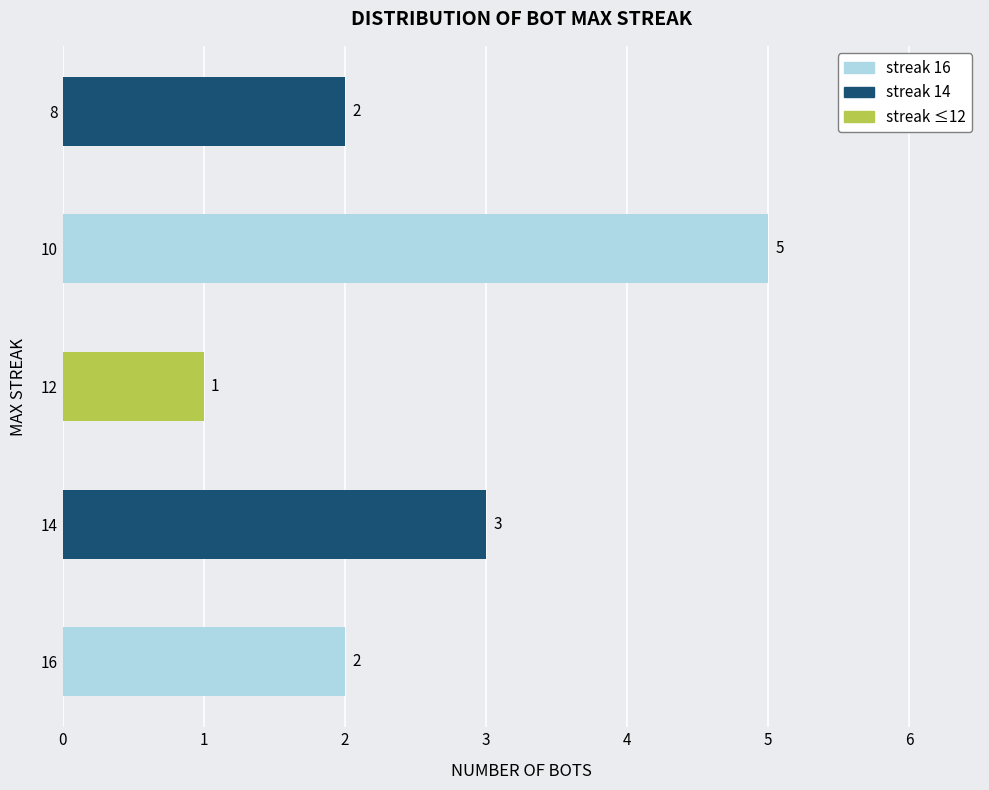

What is the ratio of the value at 16 to the value at 8?

1.0